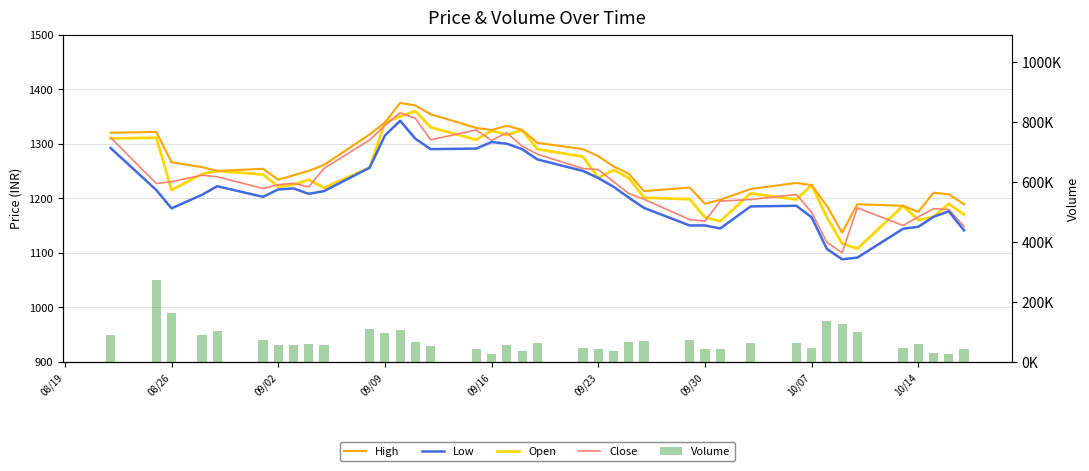

What is the difference between the second highest and second lowest values in the Low series?

223.9